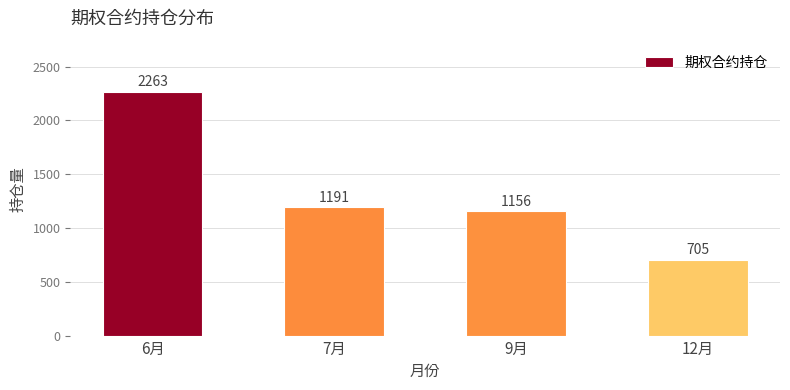

What is the sum of all values?

5315